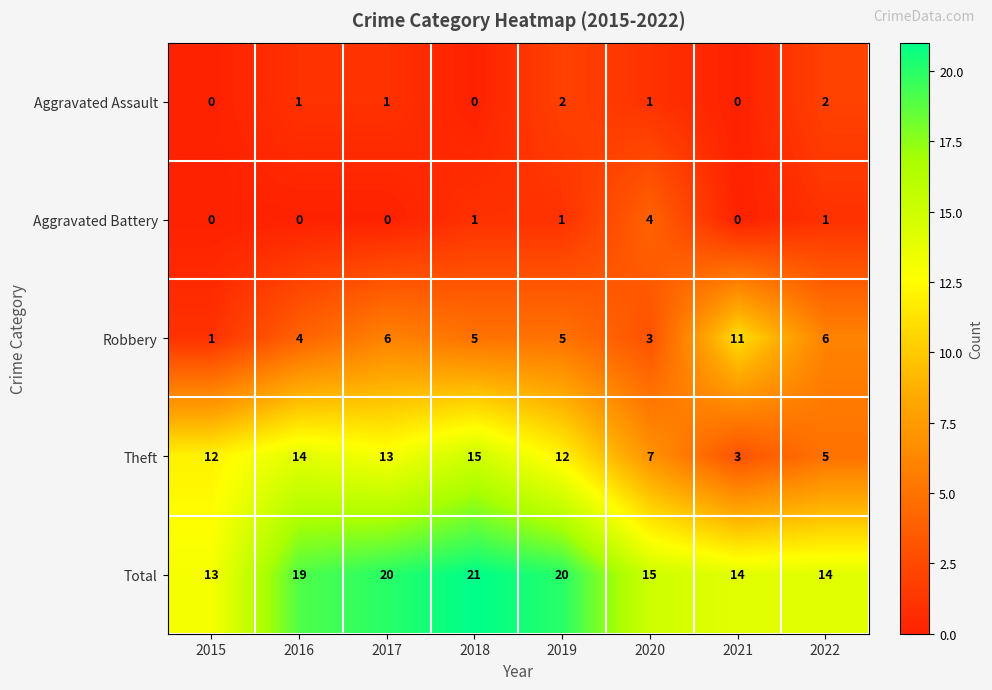

Which series changed the most between 2018 and 2022?

Theft